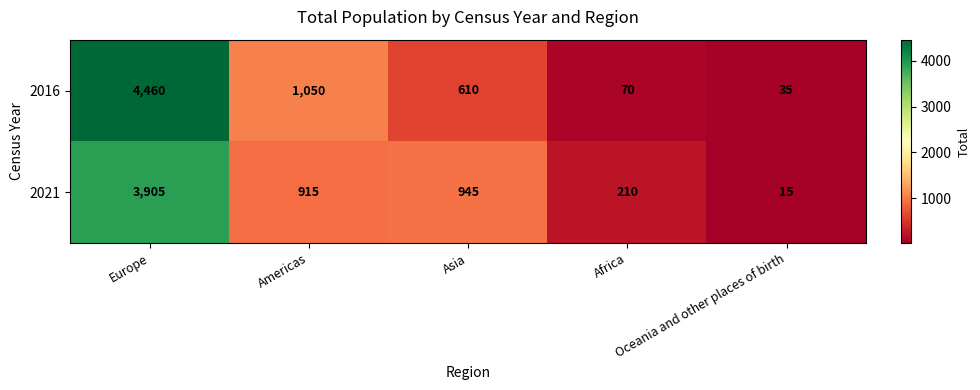

At which category is the sum across all series the highest?

Europe